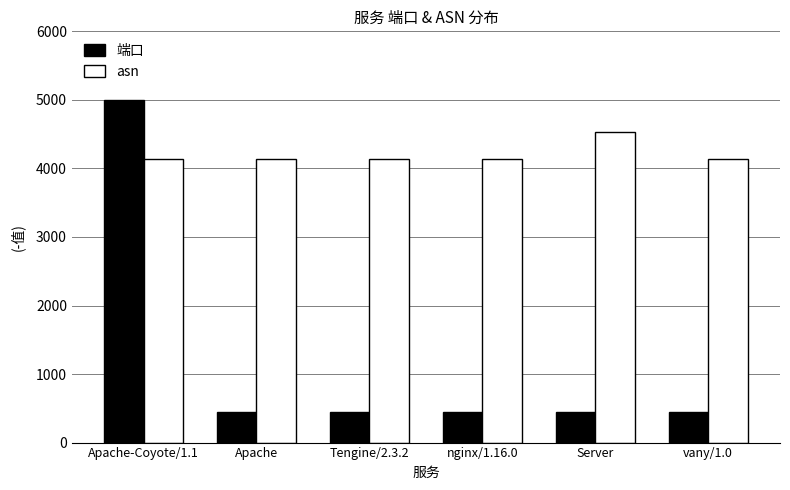

List the series in order of their peak value, highest first.

端口, asn